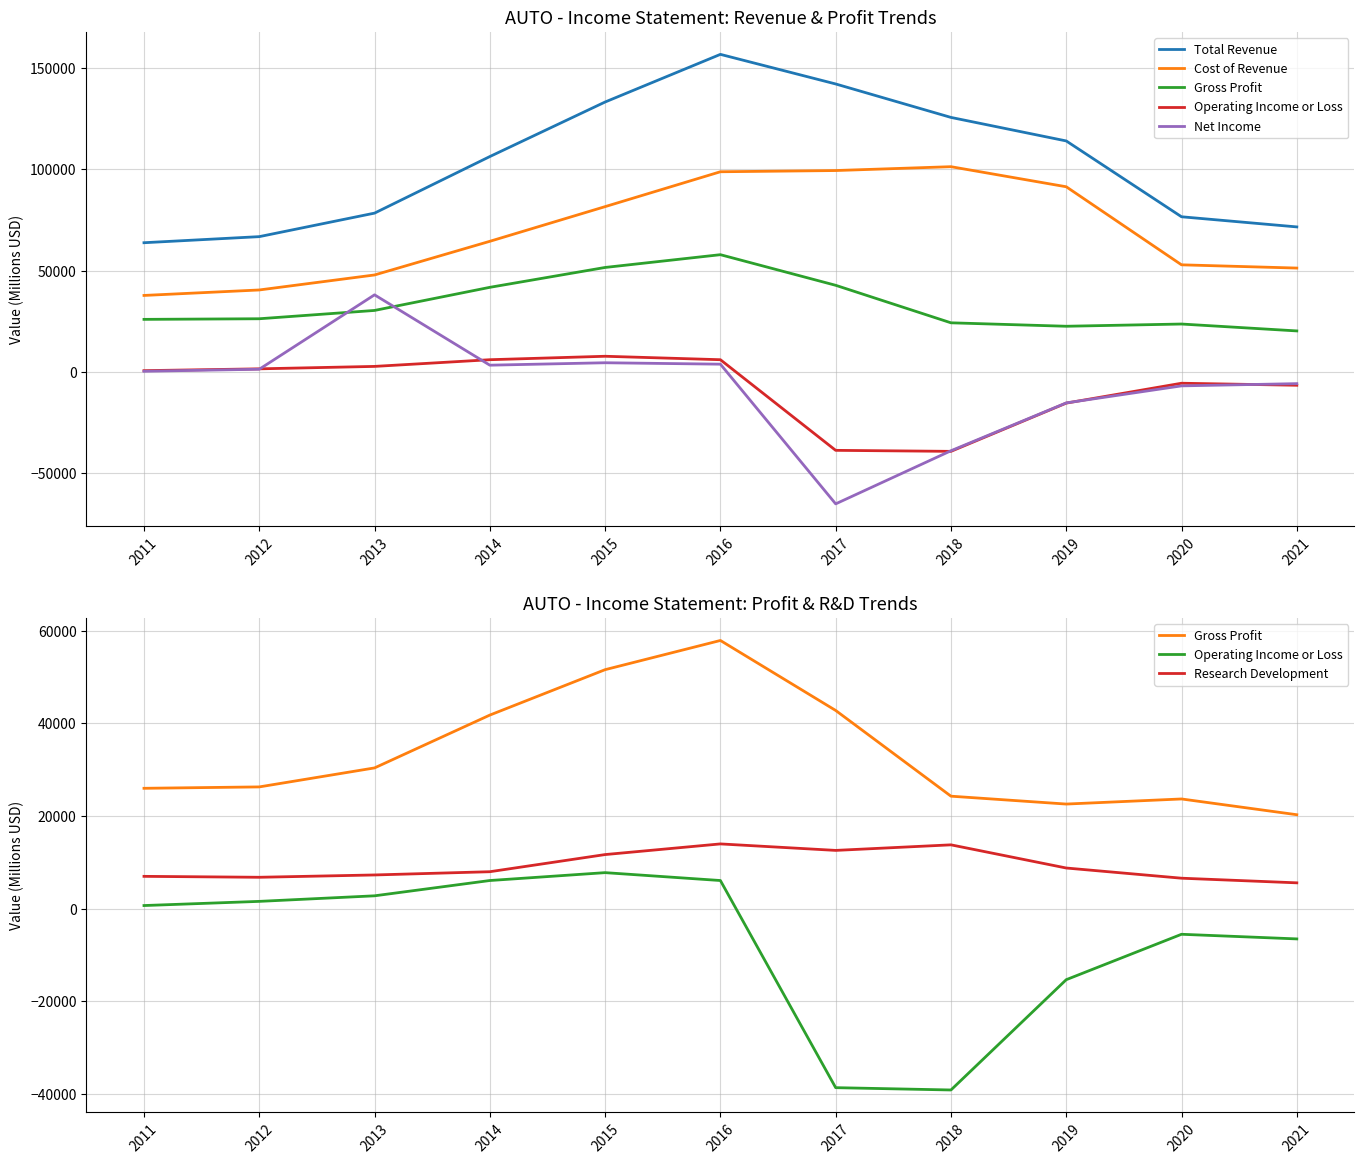

Count the number of categories in the chart.

11